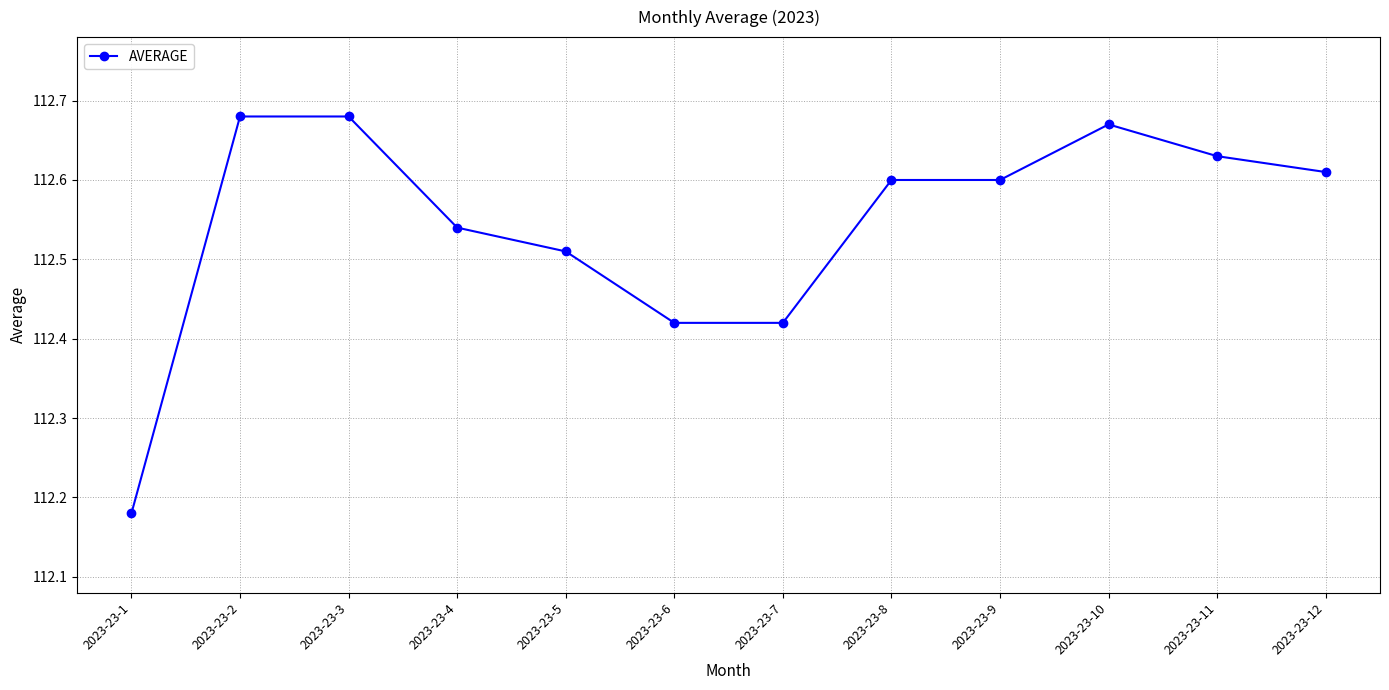

The value at 2023-23-9 is 147.3. True or false?

False